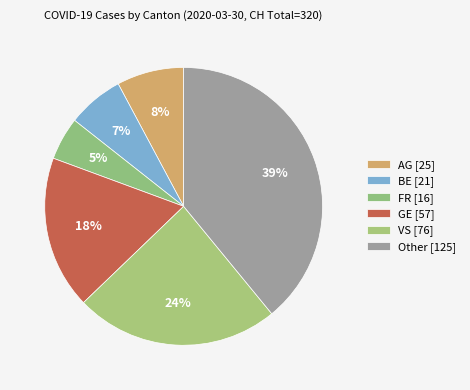

Is there a majority slice in this chart?

No